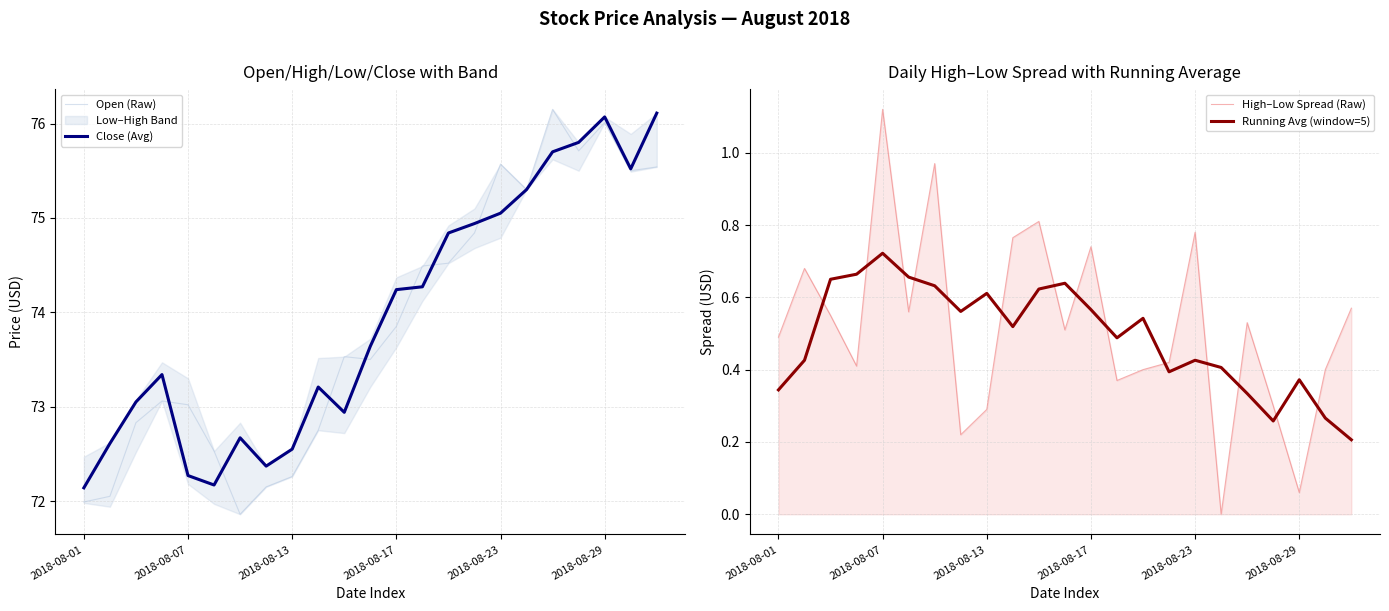

True or false: Open (Raw) has a value of 98.8 at 2018-08-01.

False